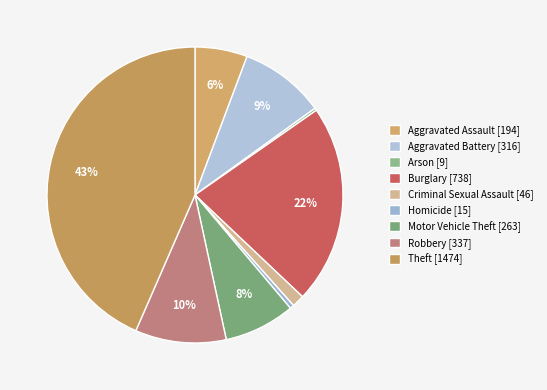

Between Burglary and Criminal Sexual Assault, which is larger?

Burglary